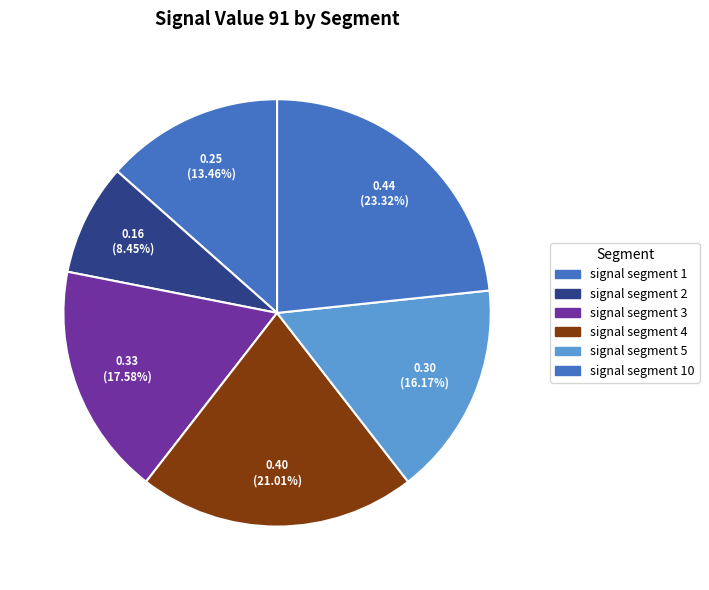

Rank the categories by value from lowest to highest.

signal segment 2, signal segment 1, signal segment 5, signal segment 3, signal segment 4, signal segment 10